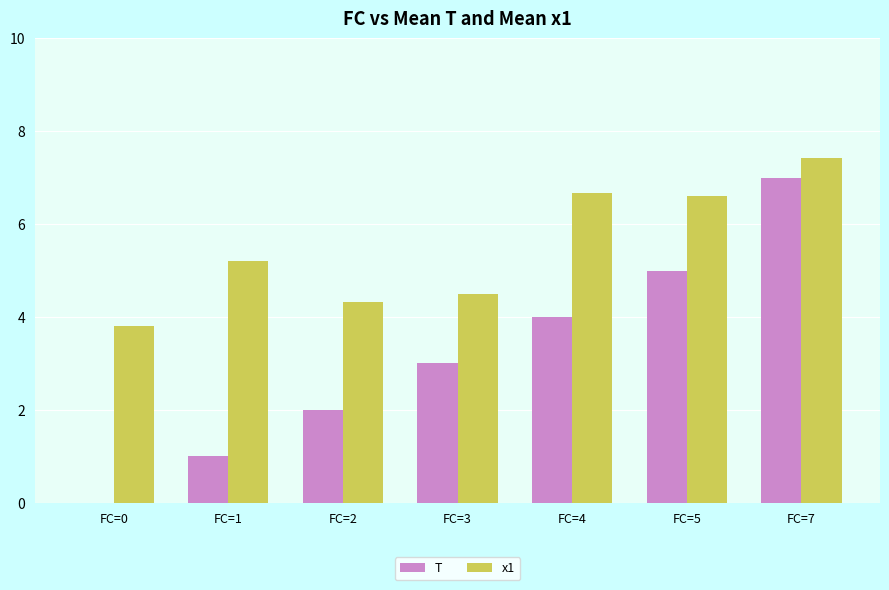

At which label does T reach its peak?

FC=7